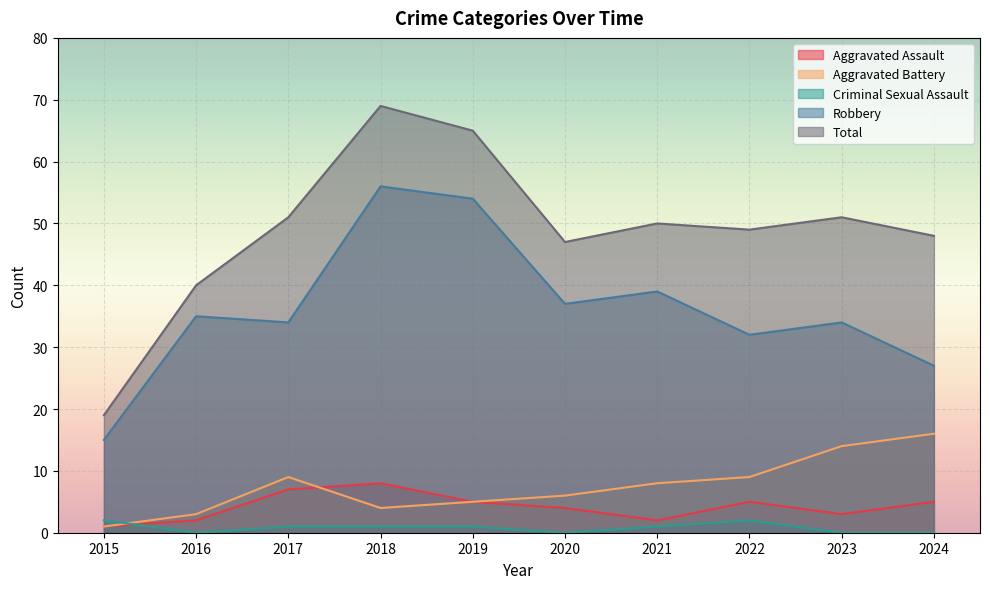

What value does the Criminal Sexual Assault series have at 2019?

1